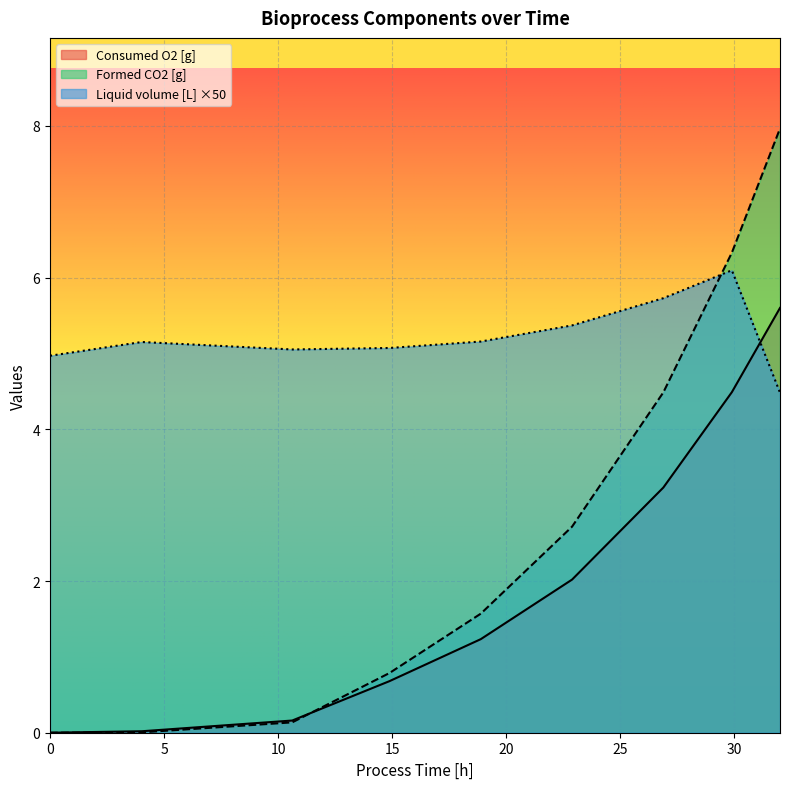

What position from the right is 18.88395023694445?

5